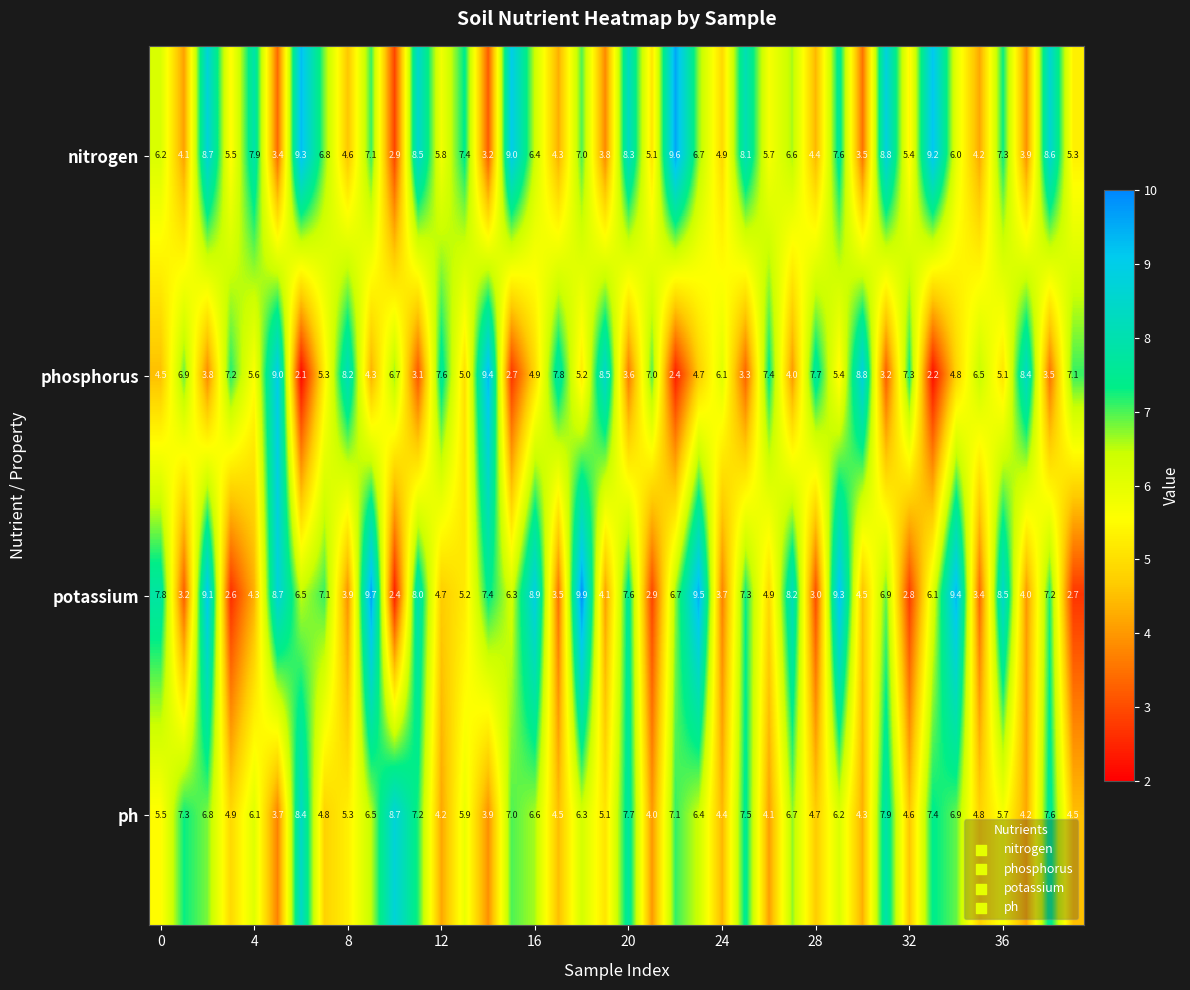

List the series in order of their peak value, highest first.

potassium, nitrogen, phosphorus, ph